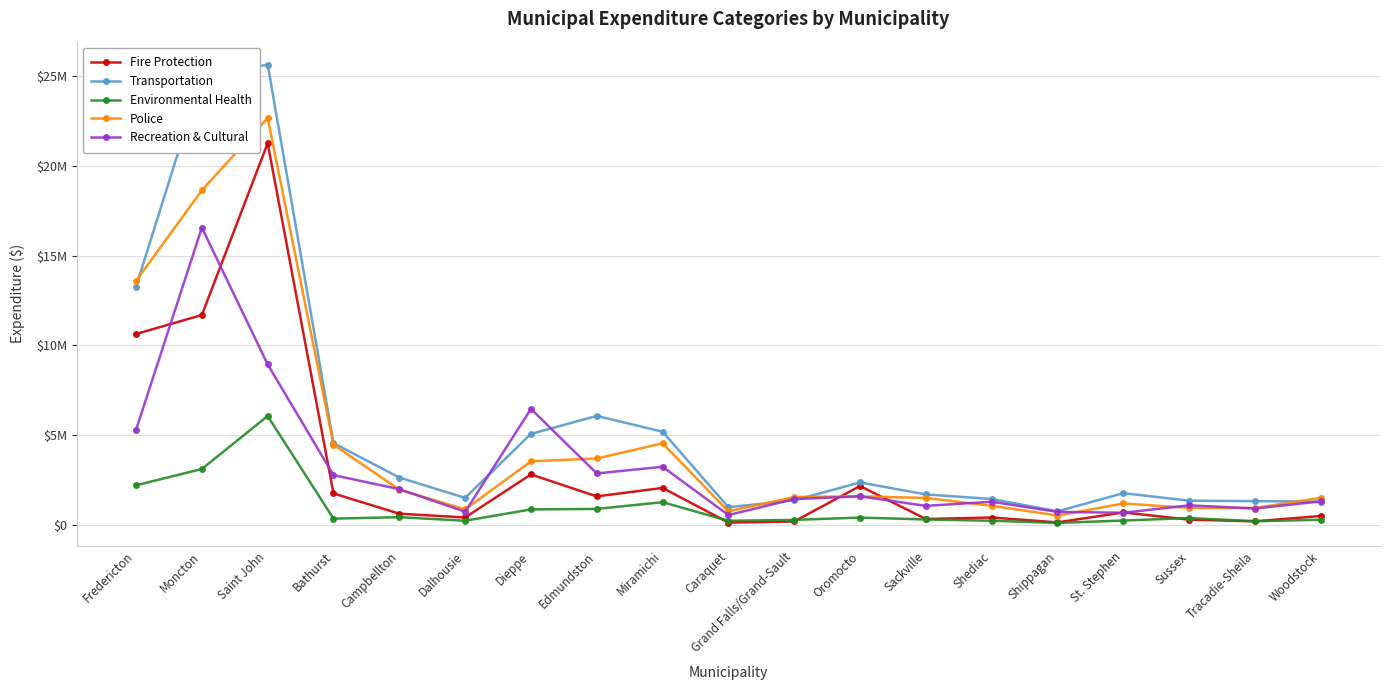

Where is the first local minimum for Recreation & Cultural?

Dalhousie